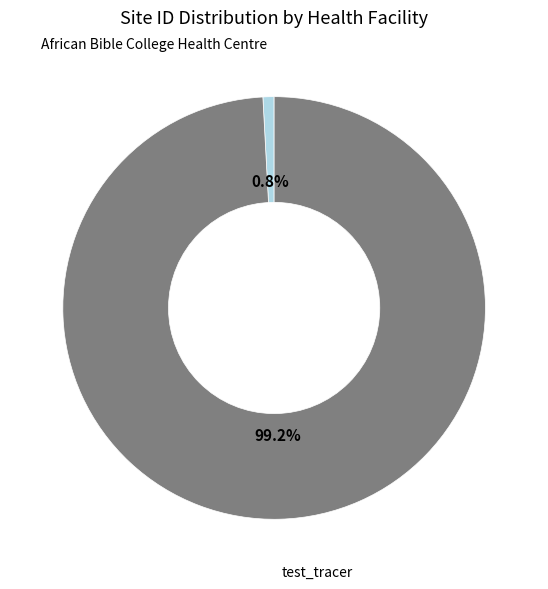

To the nearest percent, what is the difference between the largest and smallest slice percentages?

98%